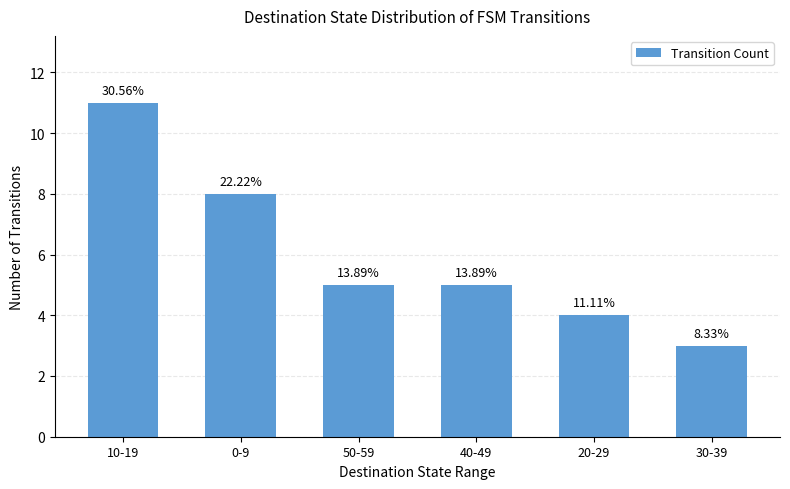

The chart shows a value of 4 at 30-39. True or false?

False